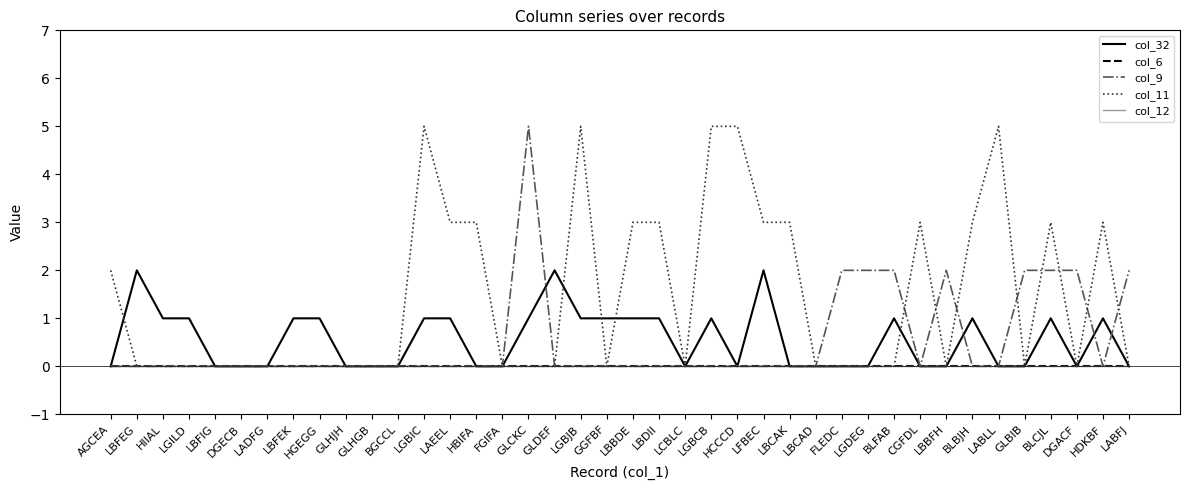

How many lines are shown in the chart?

5